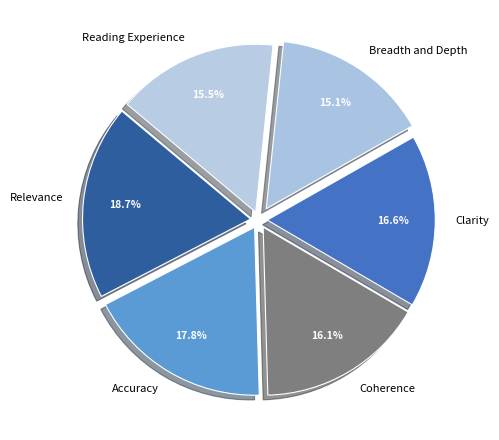

Between Breadth and Depth and Accuracy, which is larger?

Accuracy